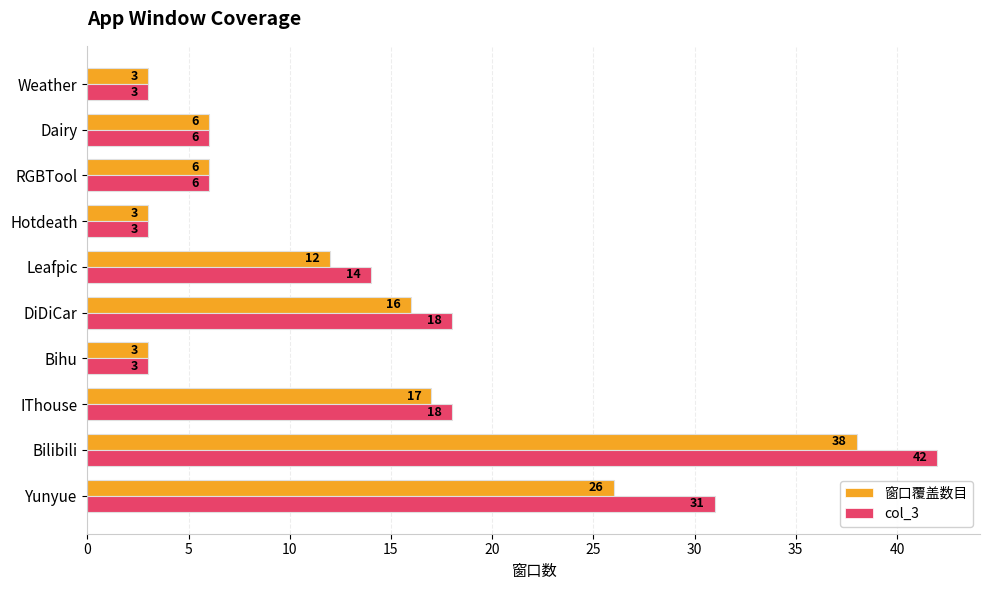

Which series has the largest range (max minus min)?

col_3